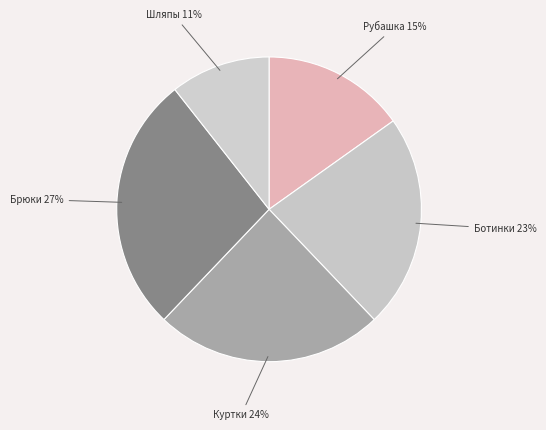

Which has a higher value, Шляпы or Брюки?

Брюки